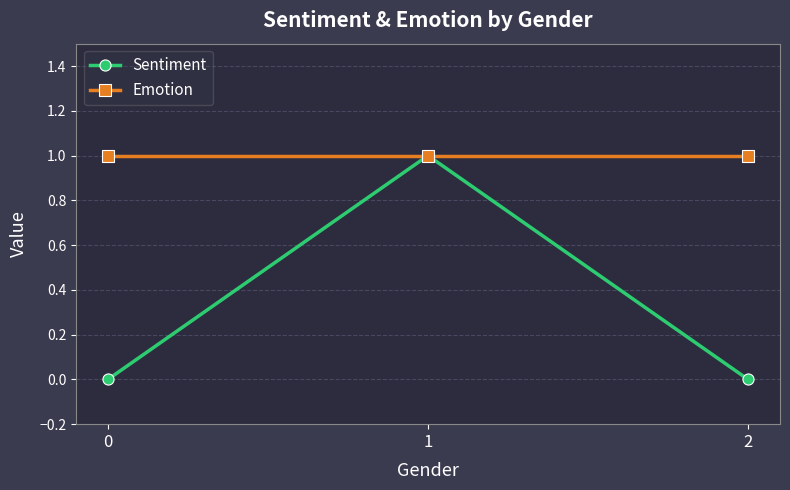

What is the sum of all Emotion values?

3